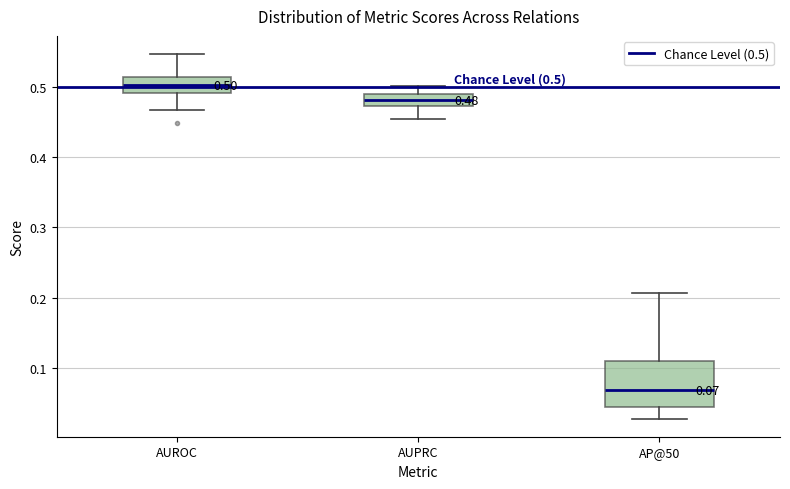

Comparing the boxes themselves (not the whiskers), which one is the tallest?

AP@50